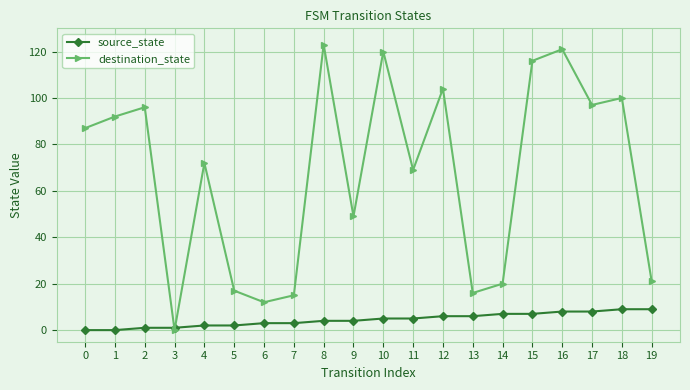

What is the difference between the destination_state values at 3 and 16?

121